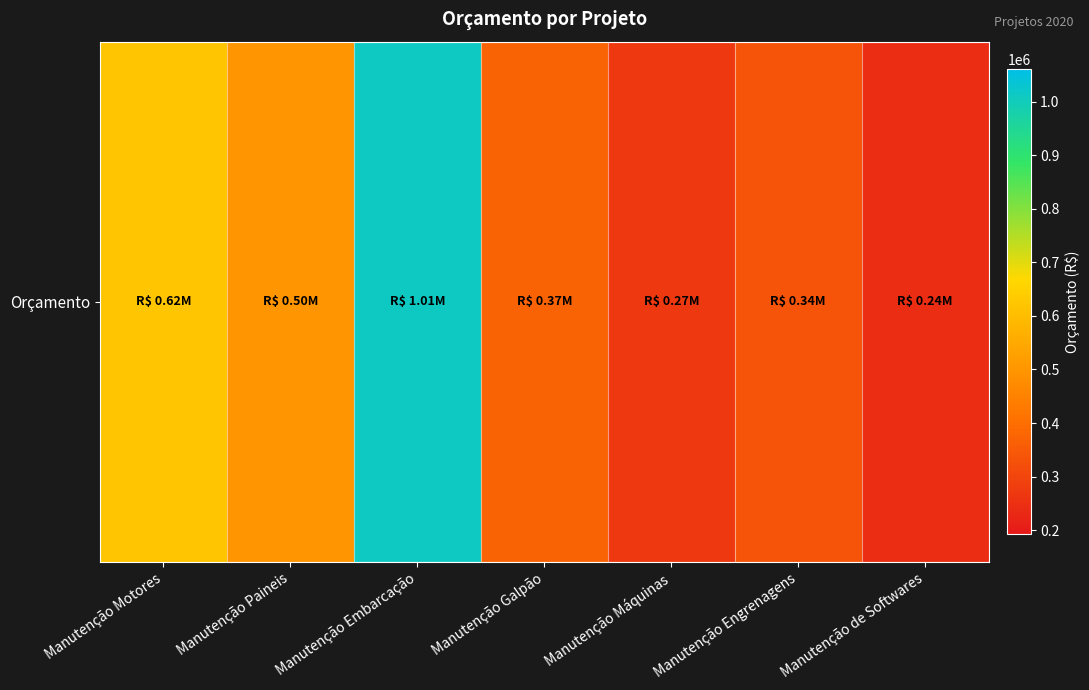

How many data points does each series have?

7